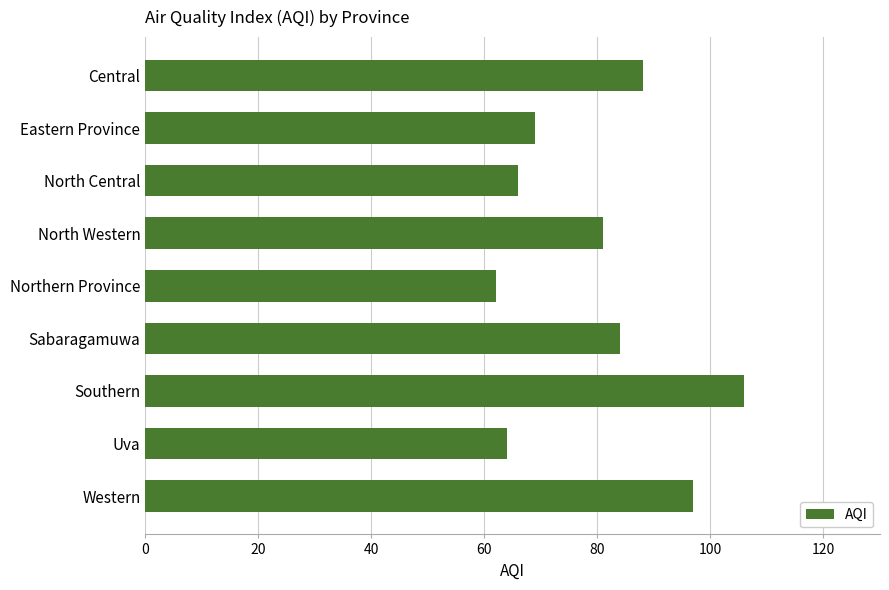

List the labels in order of value, smallest first.

Northern Province, Uva, North Central, Eastern Province, North Western, Sabaragamuwa, Central, Western, Southern